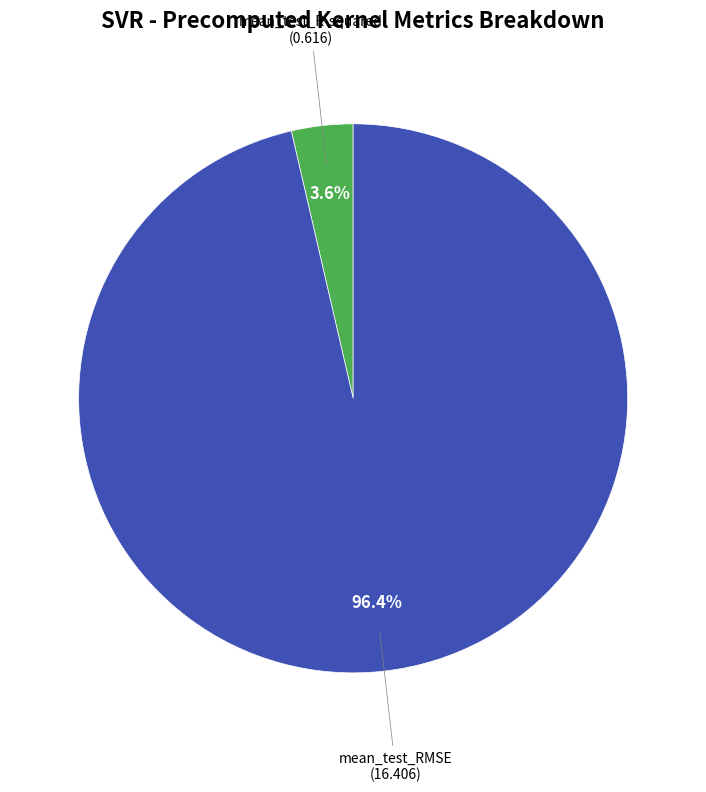

To the nearest percent, what is the difference between the largest and smallest slice percentages?

93%